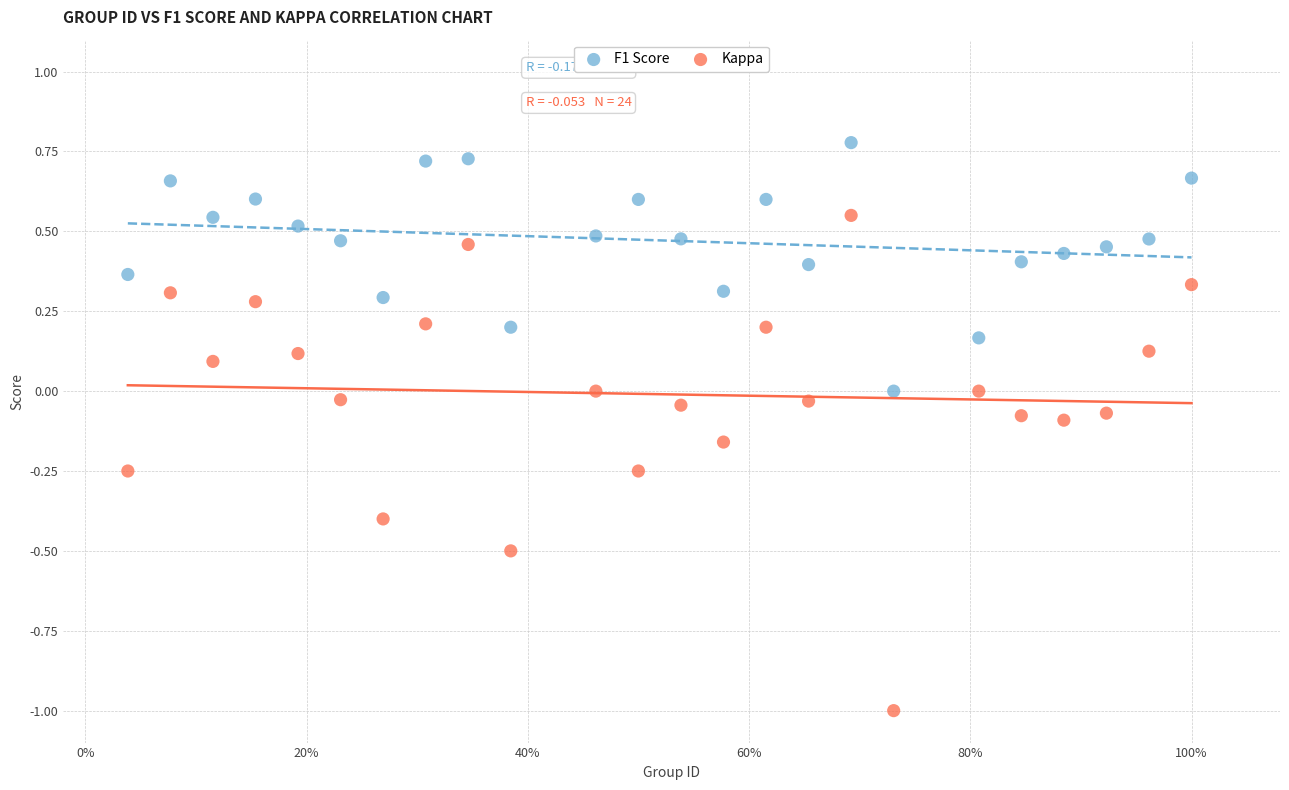

Across all data points, what is the range of Y values (max minus min)?

1.8